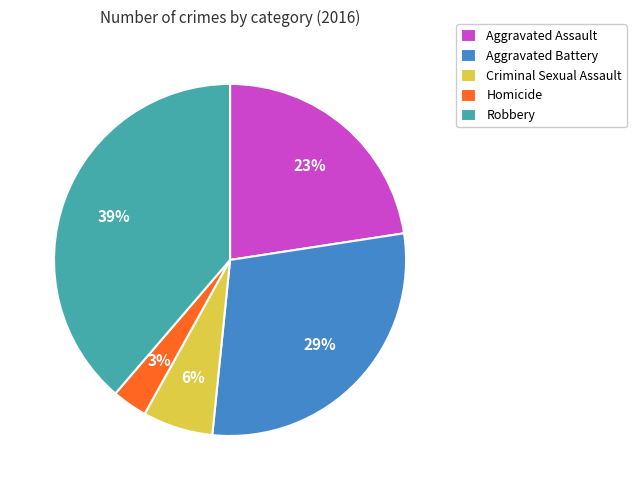

To the nearest percent, what is the difference between the Aggravated Battery and Robbery slice percentages?

10%